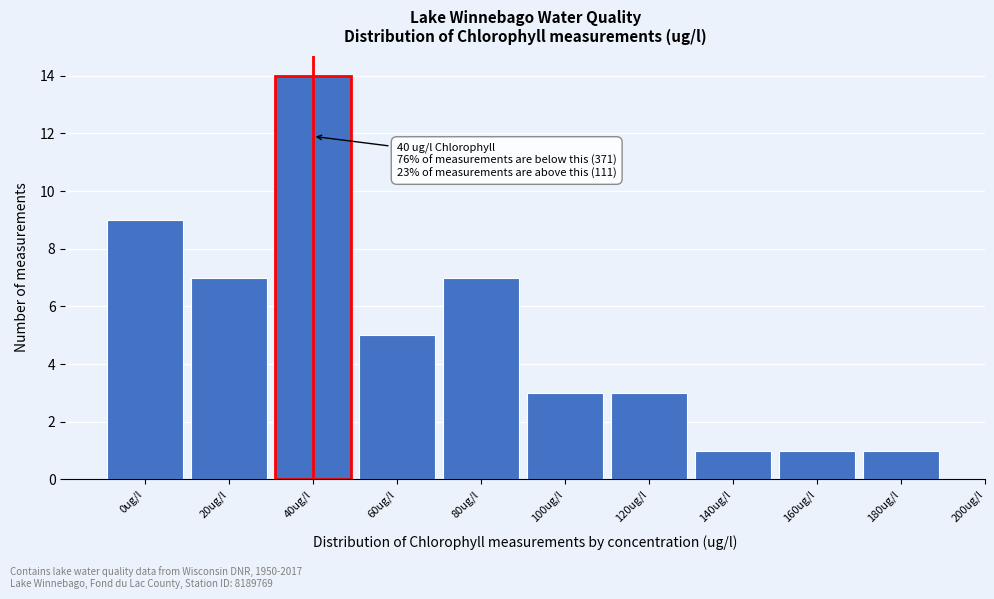

Reading left to right, list all the values displayed in this chart.

9	7	14	5	7	3	3	1	1	1